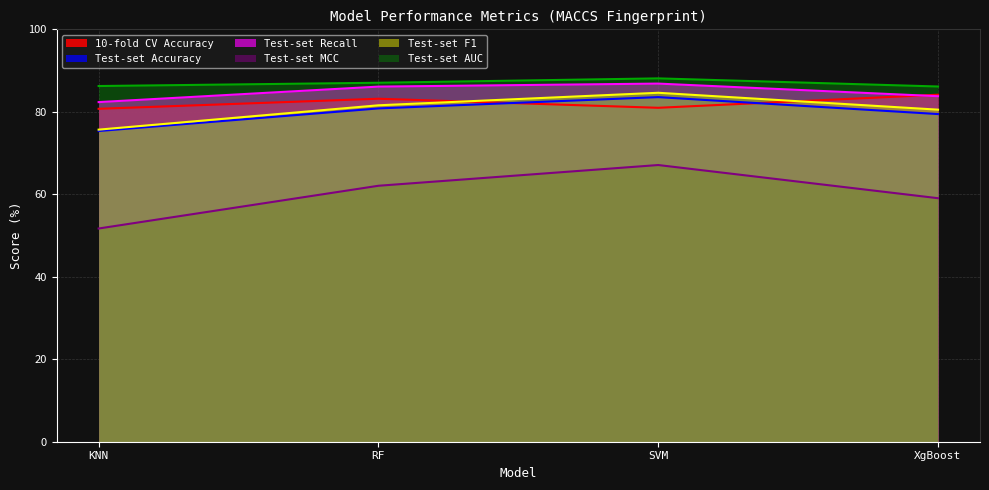

How many lines are shown in the chart?

6